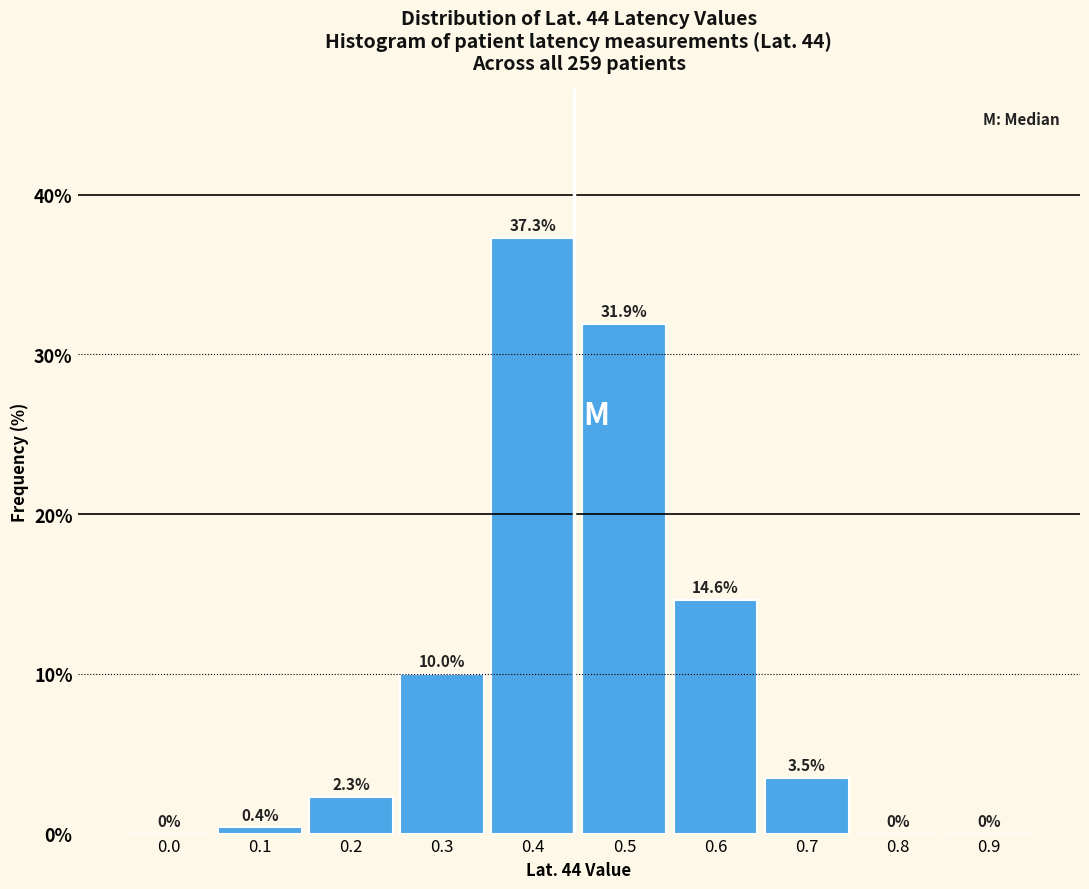

Reading left to right, extract all data points from this chart.

0.0=0.0	0.1=0.4	0.2=2.3	0.3=10.0	0.4=37.3	0.5=31.9	0.6=14.6	0.7=3.5	0.8=0.0	0.9=0.0